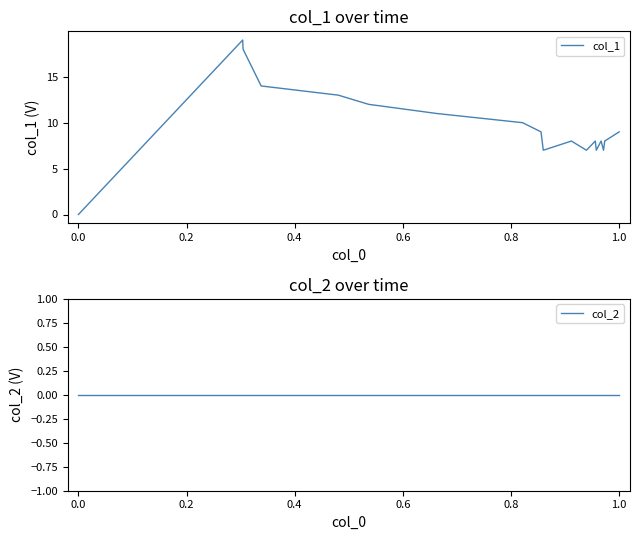

How many lines are shown in the chart?

2